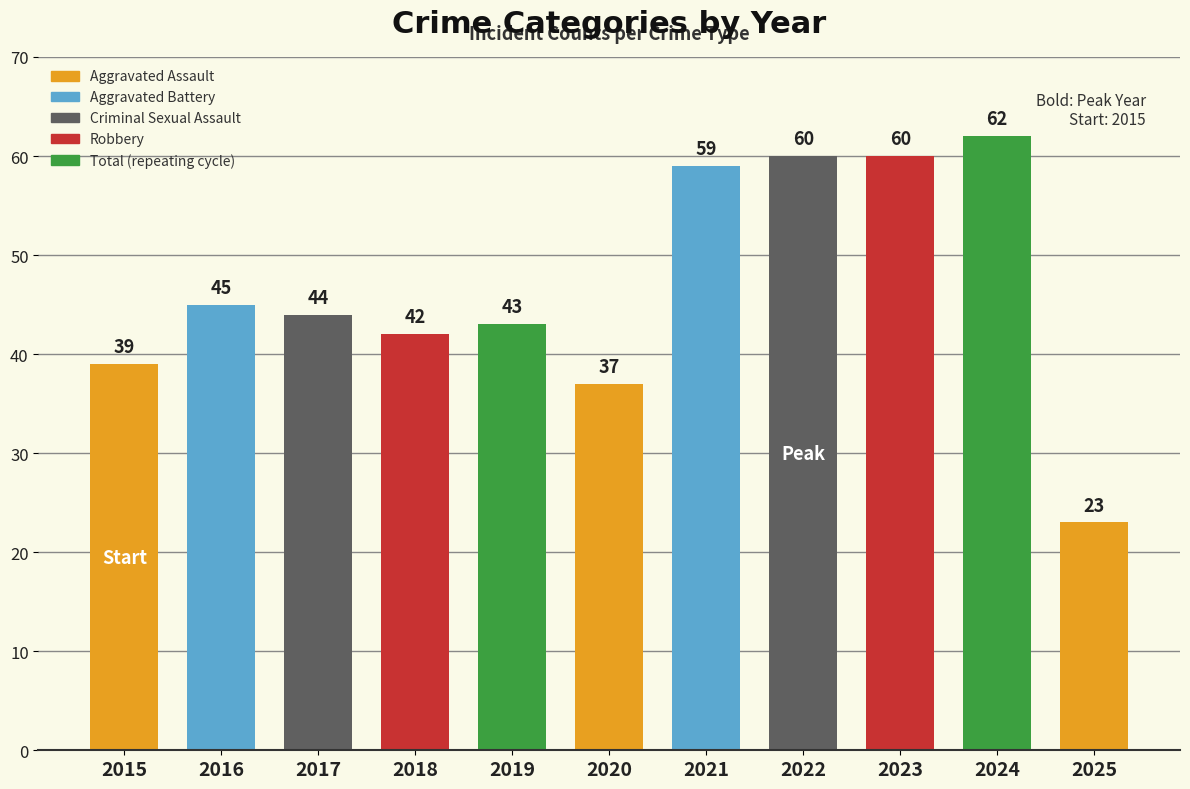

Which category has the highest value across all series?

2024